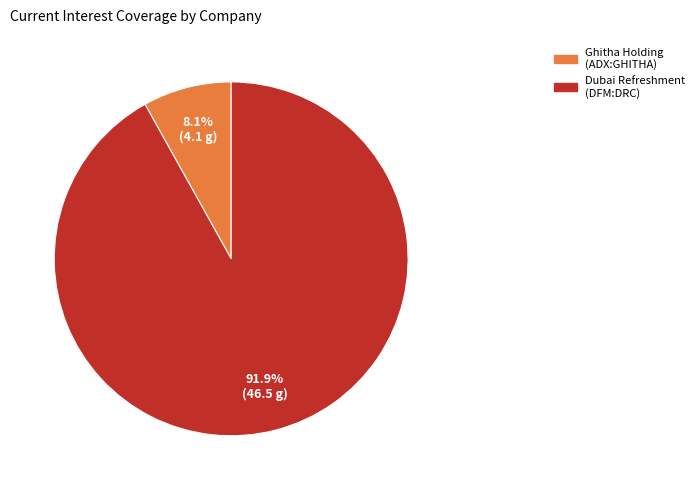

Is there any slice that represents more than half of the pie?

Yes